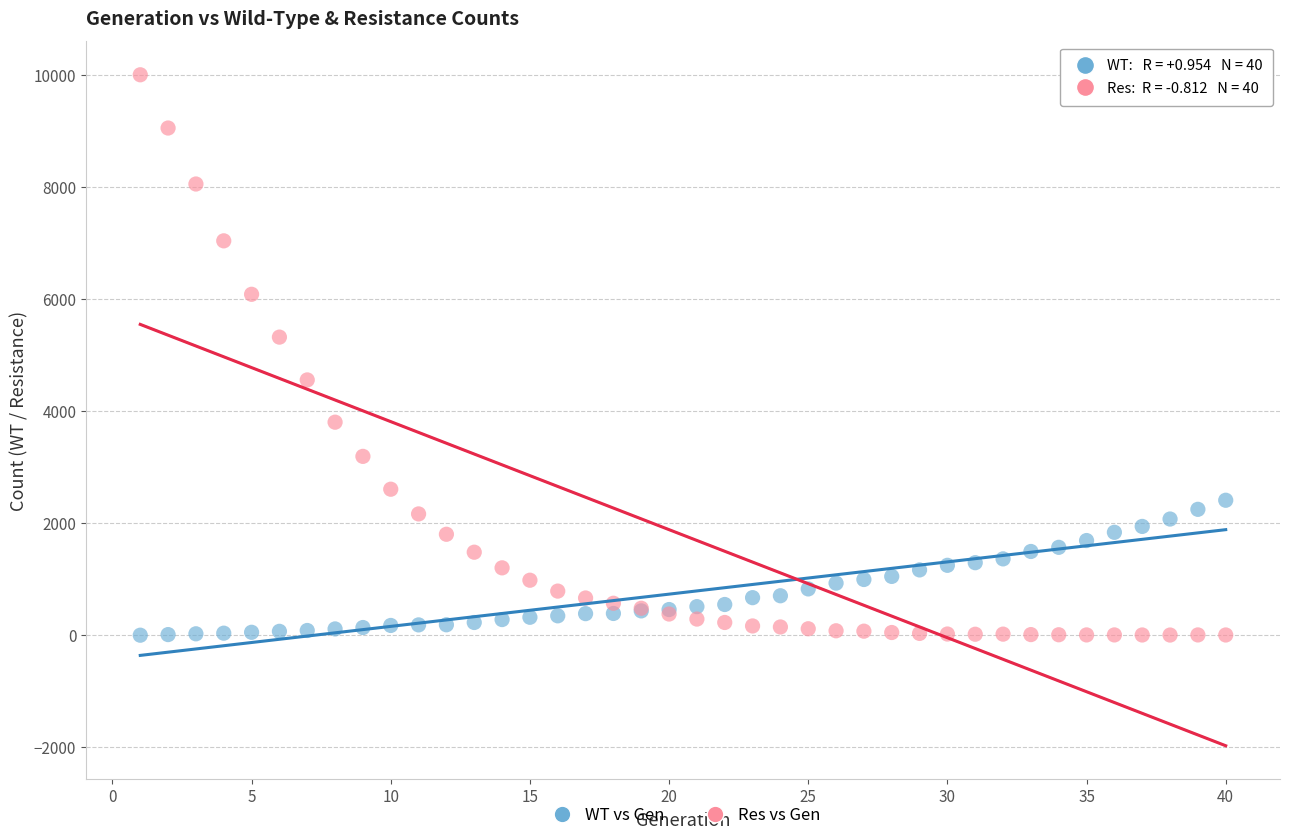

What is the X range (max minus min) for the scatter plot?

39